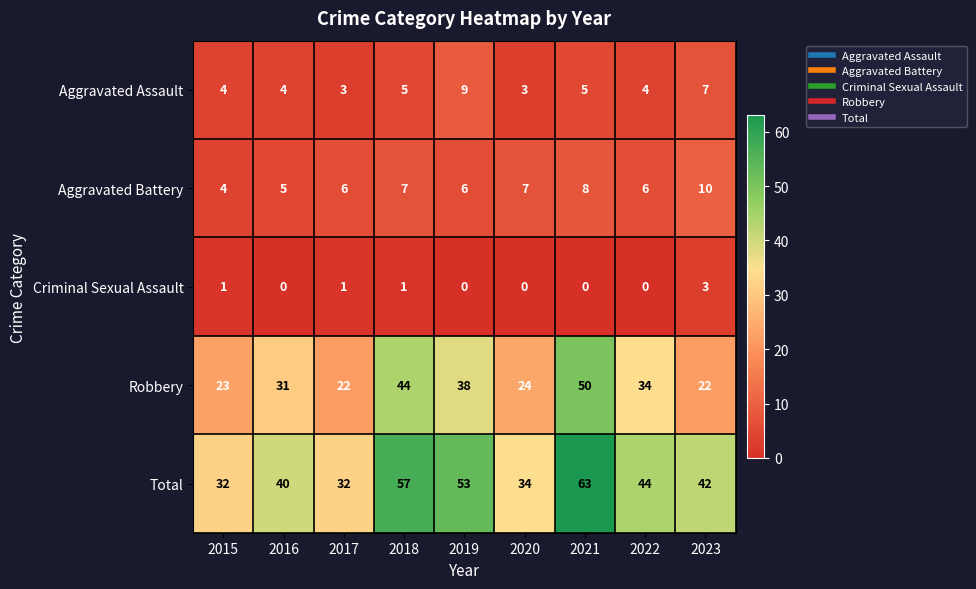

What is the average value of the Aggravated Battery series?

7